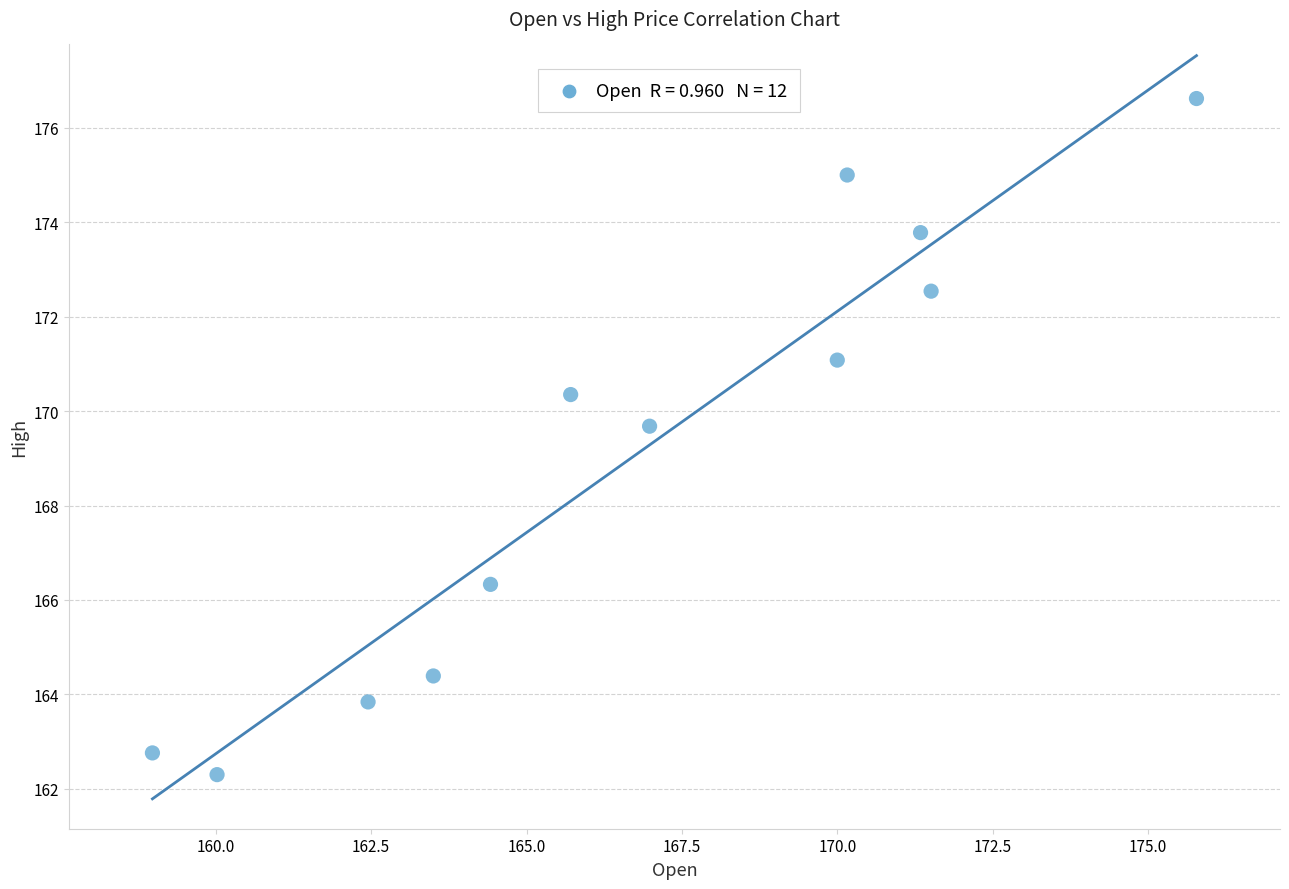

What Y value in the scatter plot is closest to 169?

169.7